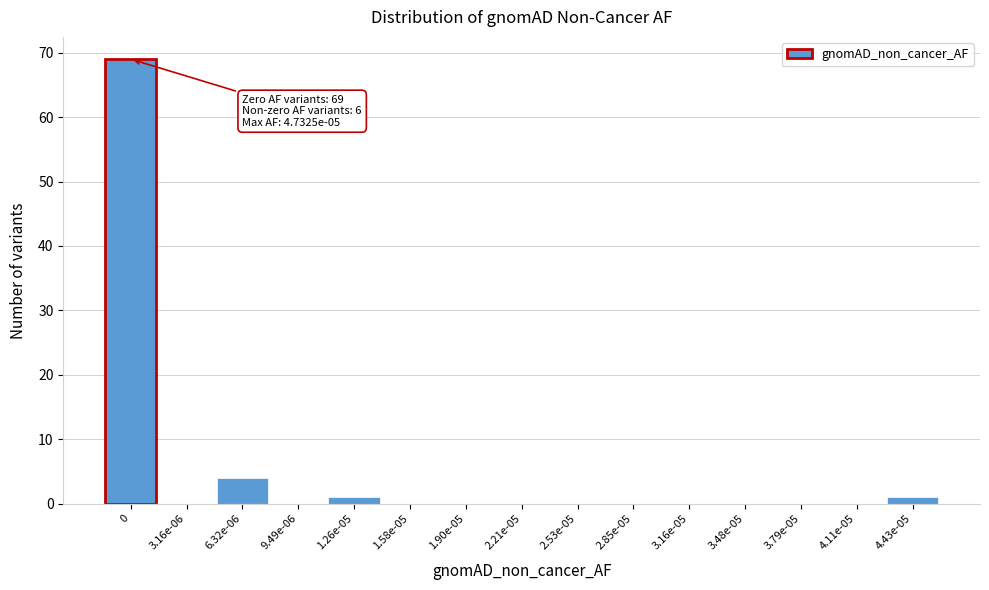

Reading left to right, what are all the values shown in this chart?

0=69	3.16e-06=0	6.32e-06=4	9.49e-06=0	1.26e-05=1	1.58e-05=0	1.90e-05=0	2.21e-05=0	2.53e-05=0	2.85e-05=0	3.16e-05=0	3.48e-05=0	3.79e-05=0	4.11e-05=0	4.43e-05=1